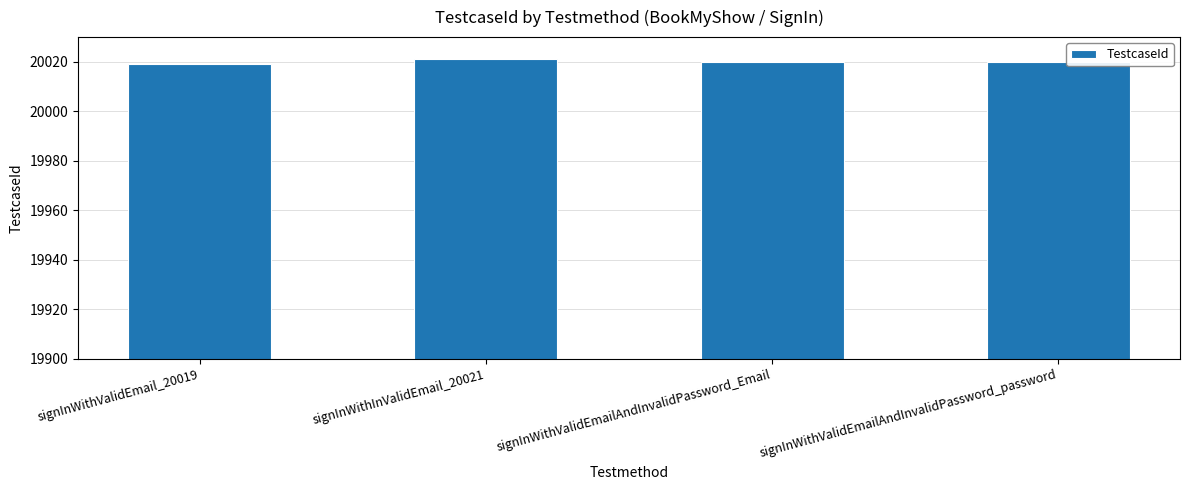

Reading left to right, list all the values displayed in this chart.

signInWithValidEmail_20019=20019	signInWithInValidEmail_20021=20021	signInWithValidEmailAndInvalidPassword_Email=20020	signInWithValidEmailAndInvalidPassword_password=20020